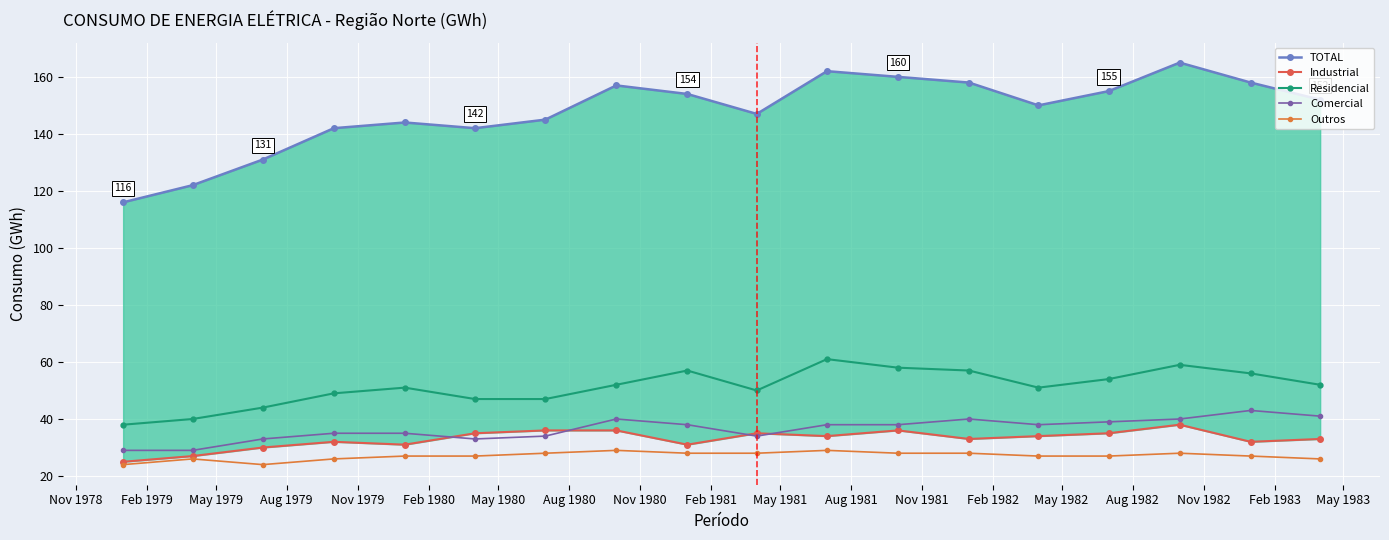

What is the highest value of the Outros series?

29